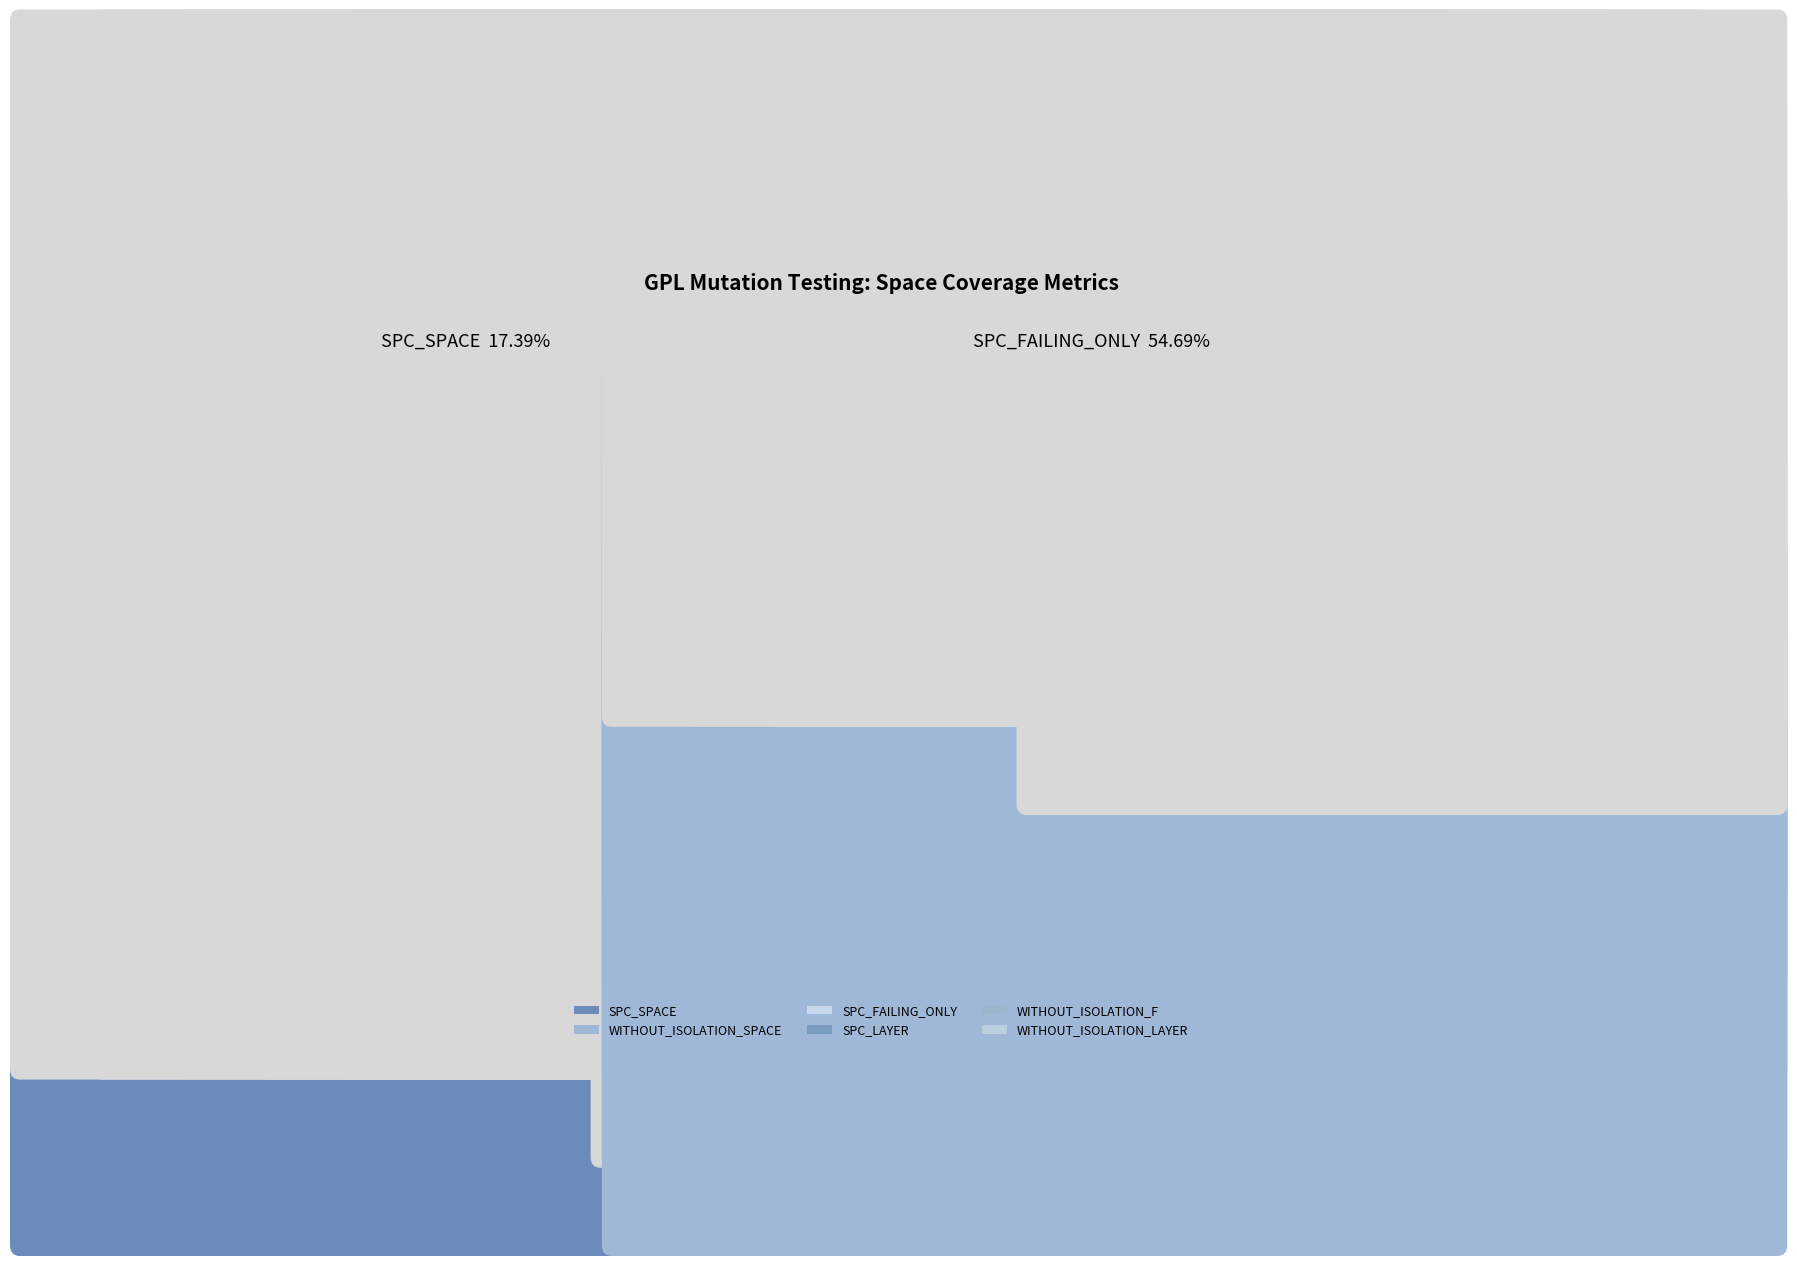

What is the average value of the WITHOUT_ISOLATION_F series?

14